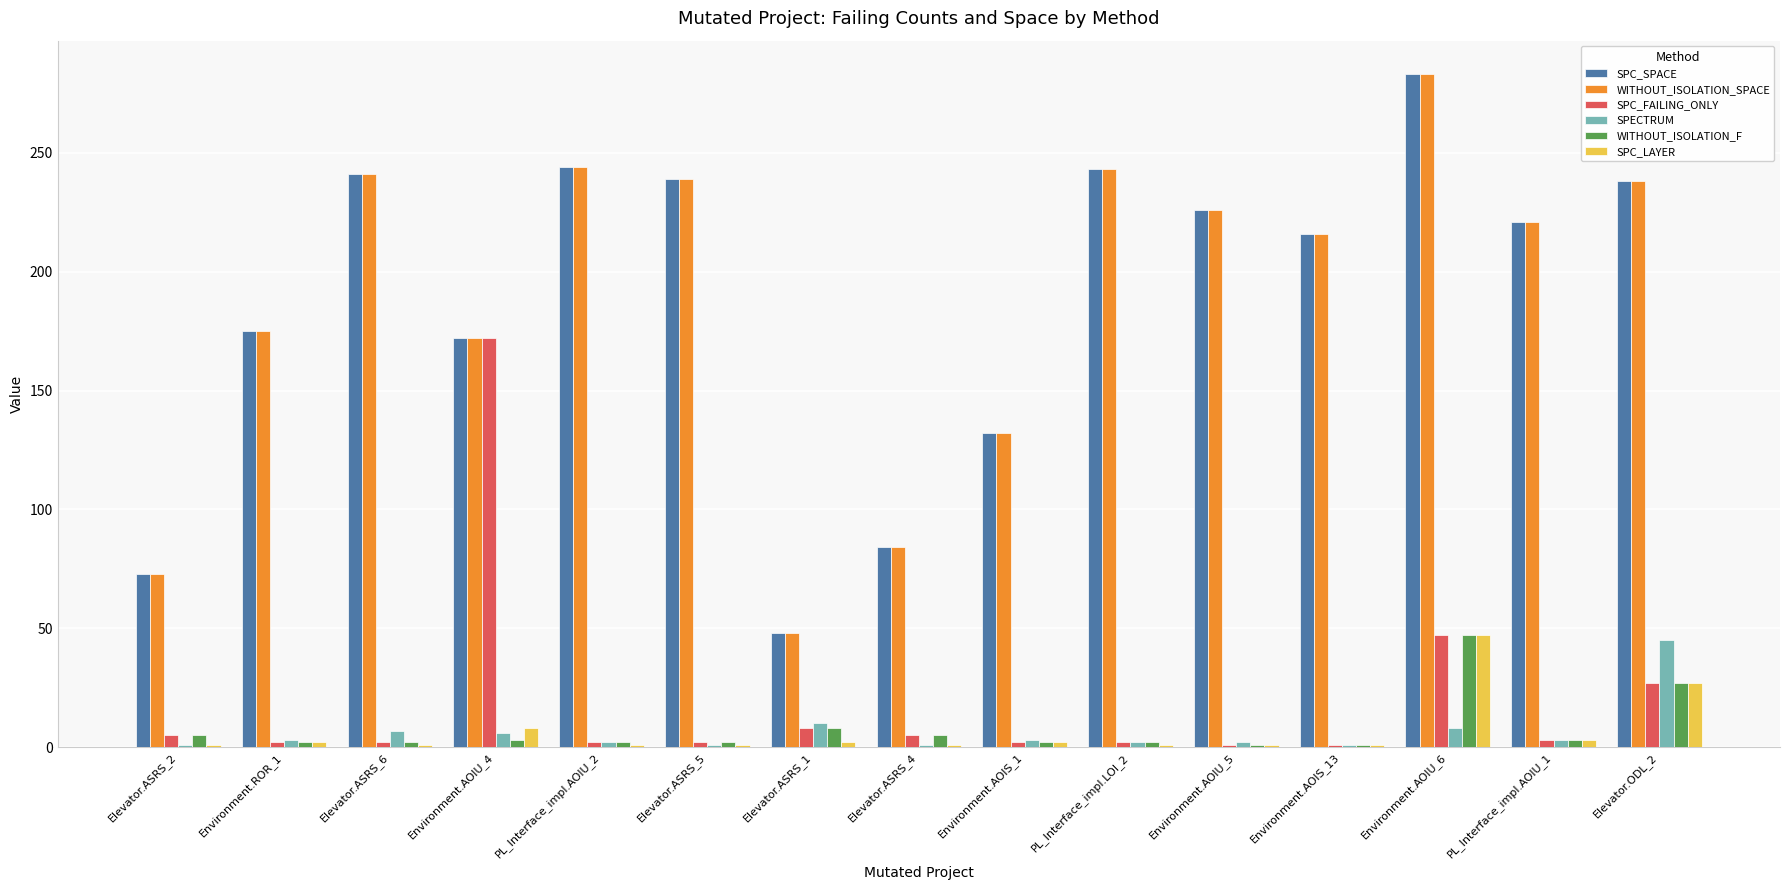

The SPECTRUM series shows 2 at Environment.AOIU_5. True or false?

True